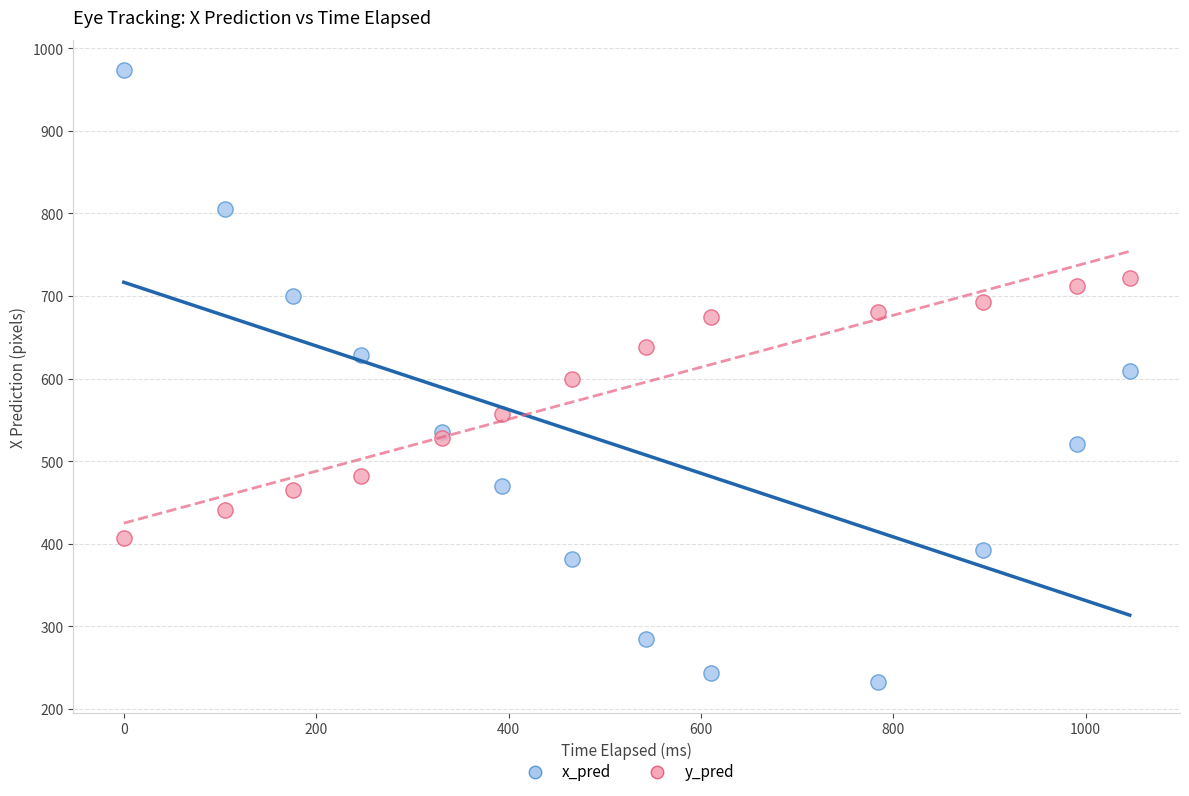

What are all the series names shown in the legend?

x_pred, y_pred